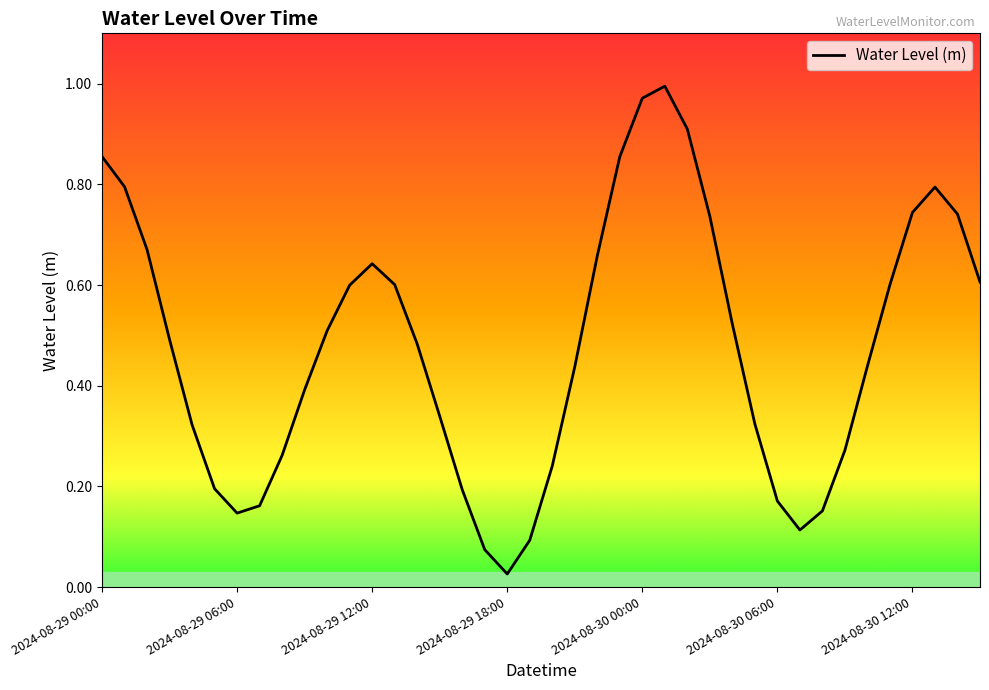

What is the label of the 23rd point from the left?

22